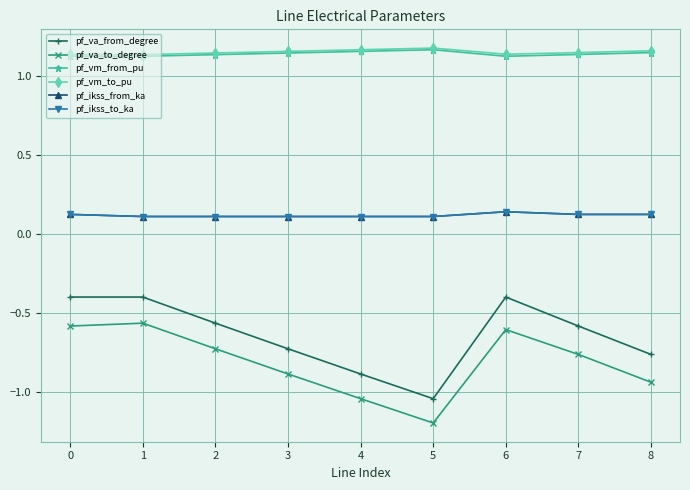

Does the chart have visible grid lines?

Yes